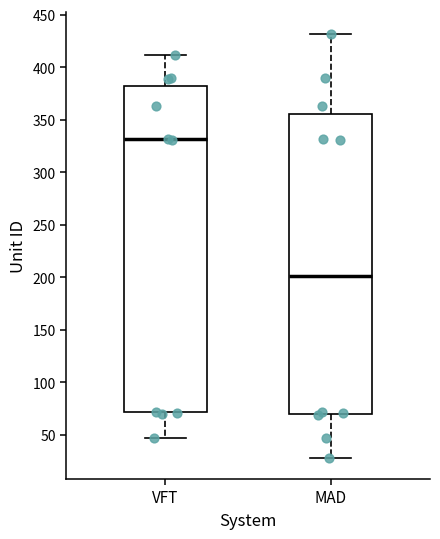

Reading left to right, transcribe this box plot: for each box, give where its median line is, the range the box spans, and where its two whiskers end, as read against the y-axis. The values are not printed on the chart, so give them approximately, as read against the axis.

VFT: median 330, box 70 to 385, whiskers 45 to 410
MAD: median 200, box 70 to 355, whiskers 30 to 430